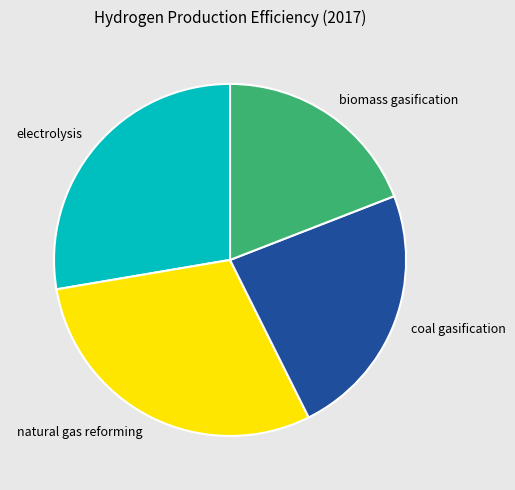

Rank the categories by value from highest to lowest.

natural gas reforming, electrolysis, coal gasification, biomass gasification